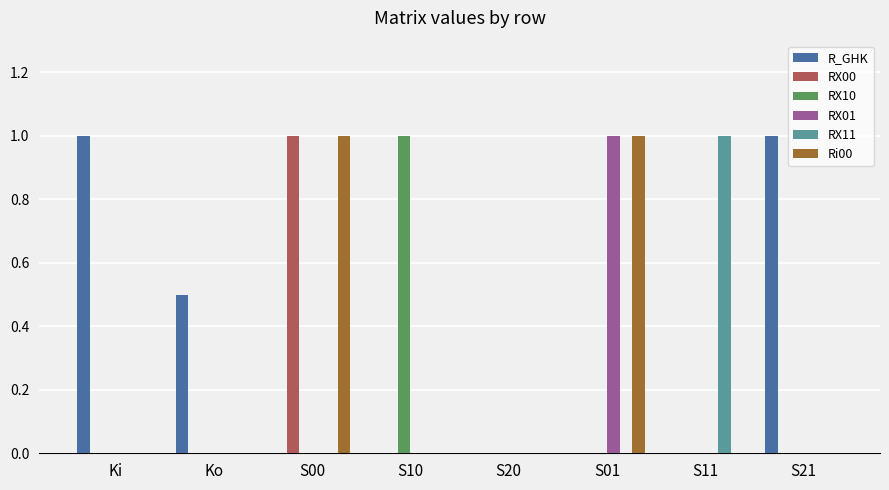

What is the total value across all series at S10?

1.0